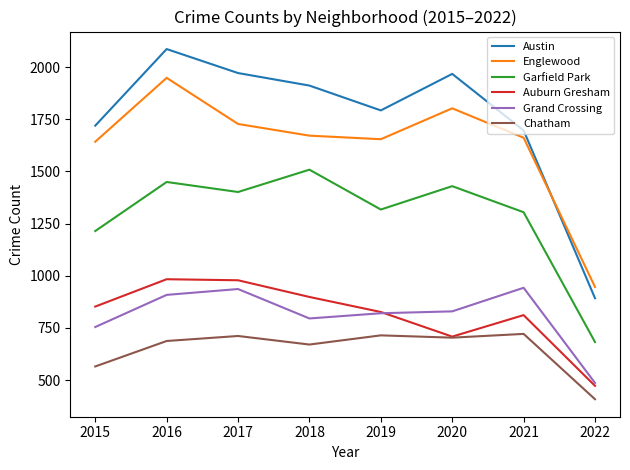

What is the greatest value displayed?

2086